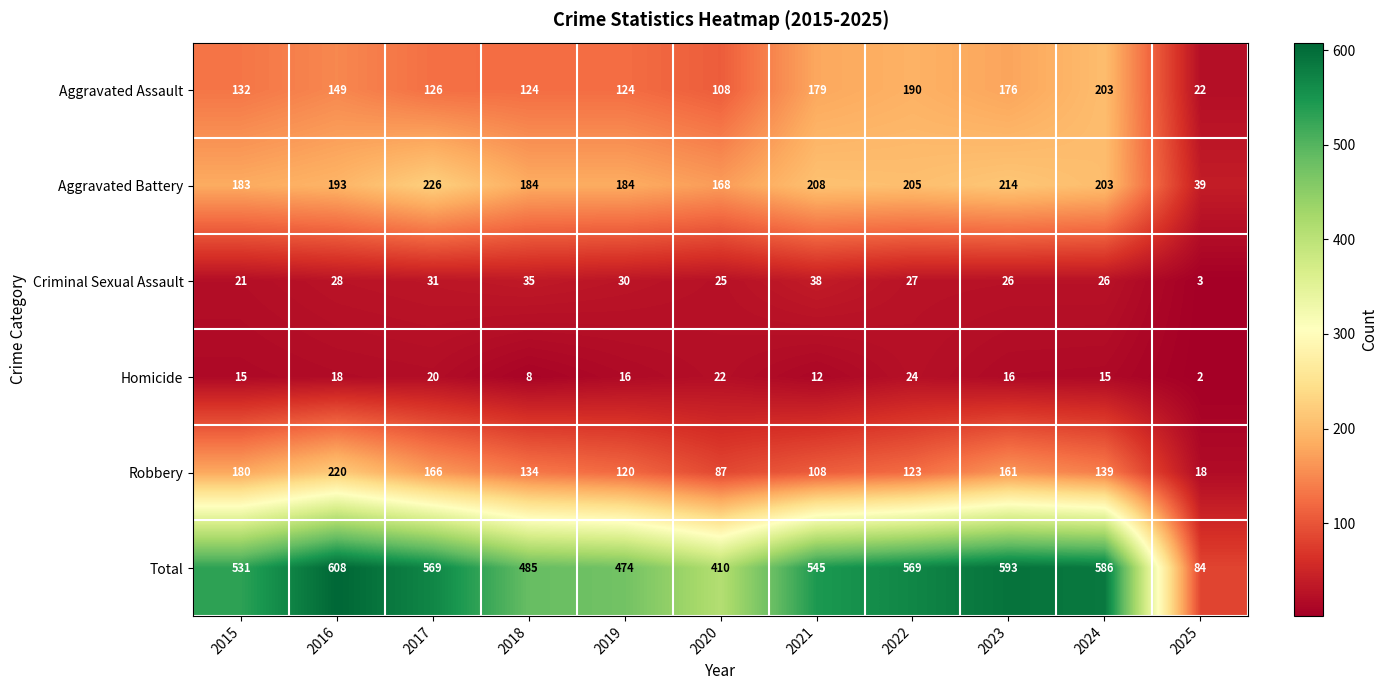

What is the spread (max minus min) of values at 2016?

590